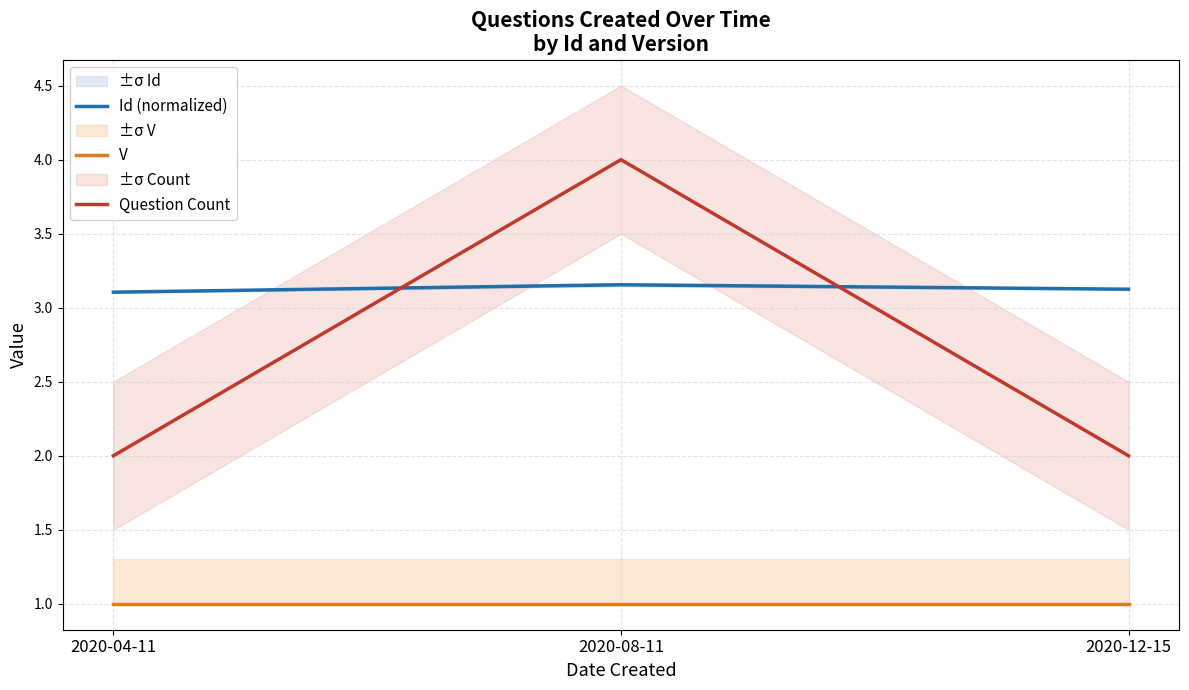

What is the average value of the Question Count series?

2.7